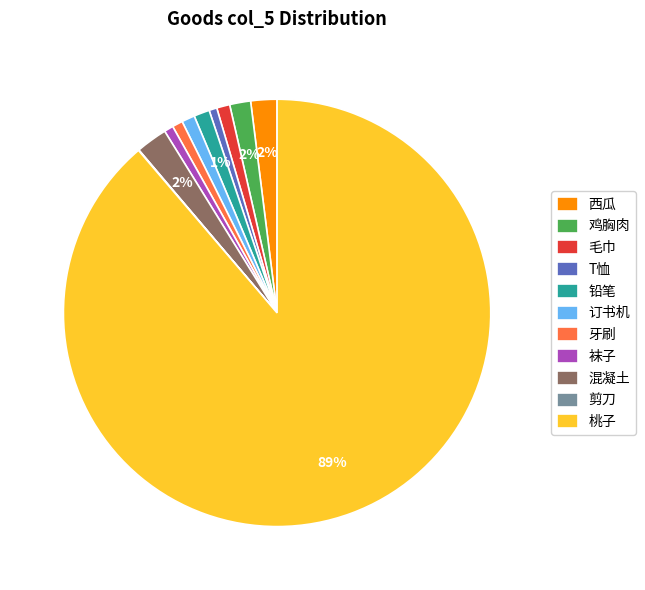

To the nearest percent, what is the average slice percentage?

9%